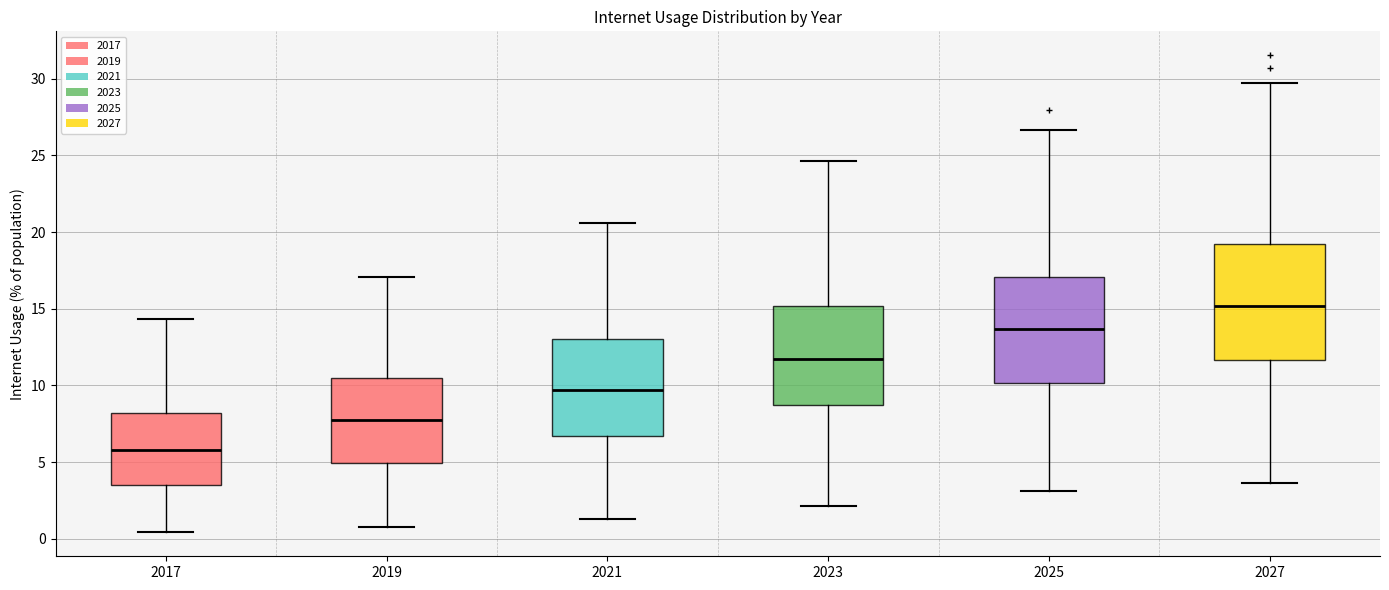

Where is the lower edge of the box at x = 2025 on the y-axis? The values are not printed on the chart, so give them approximately, as read against the axis.

10.0